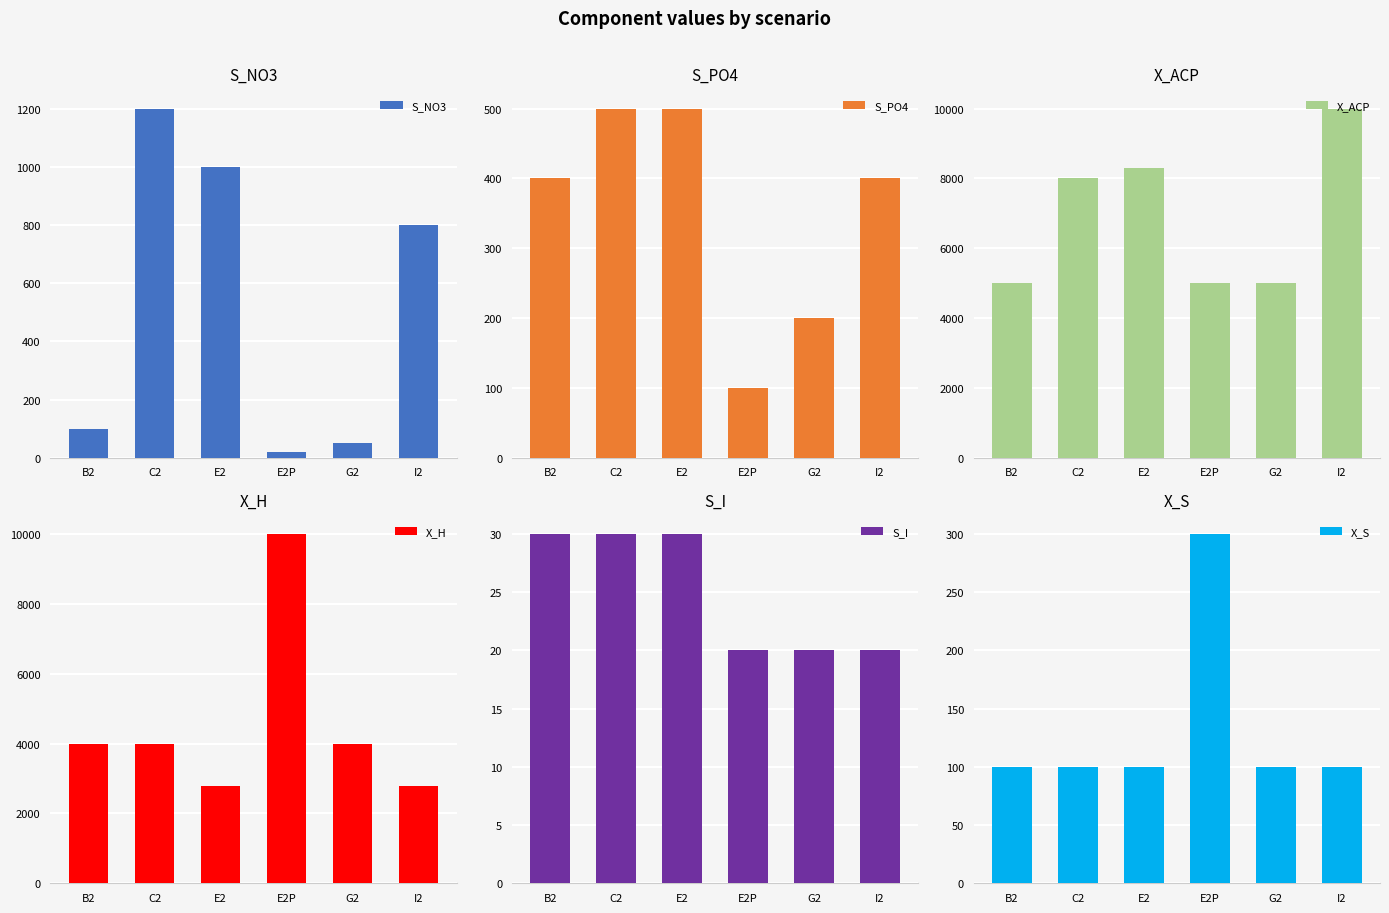

At which label does S_I reach its peak?

B2